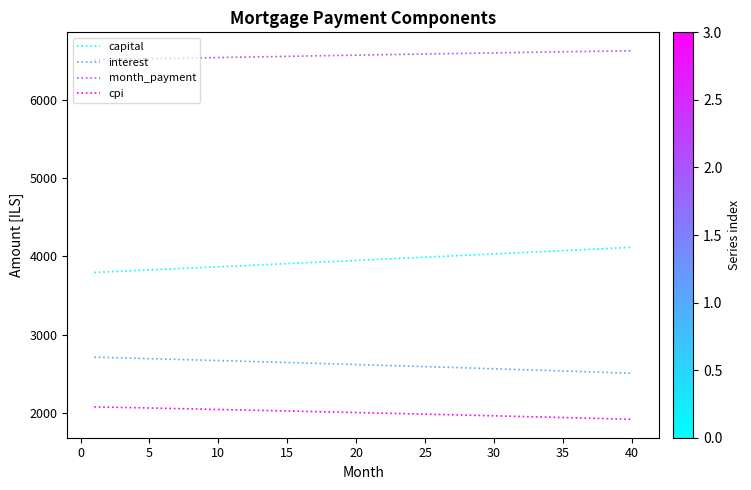

What is the smallest value displayed?

1921.1